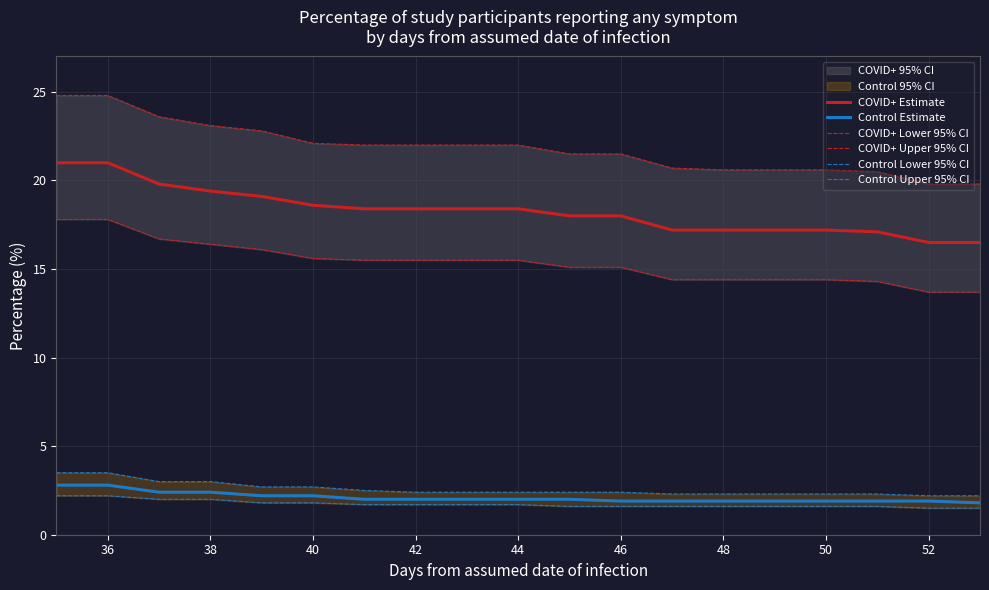

True or false: COVID+ Upper 95% CI and Control Upper 95% CI intersect in this chart.

False